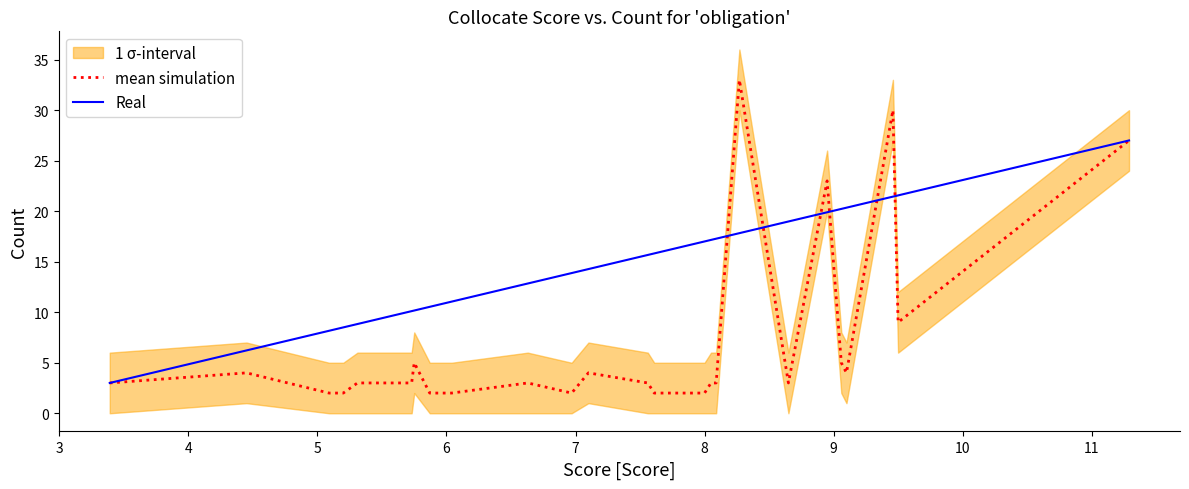

Is this an area chart (filled region under the line)?

No